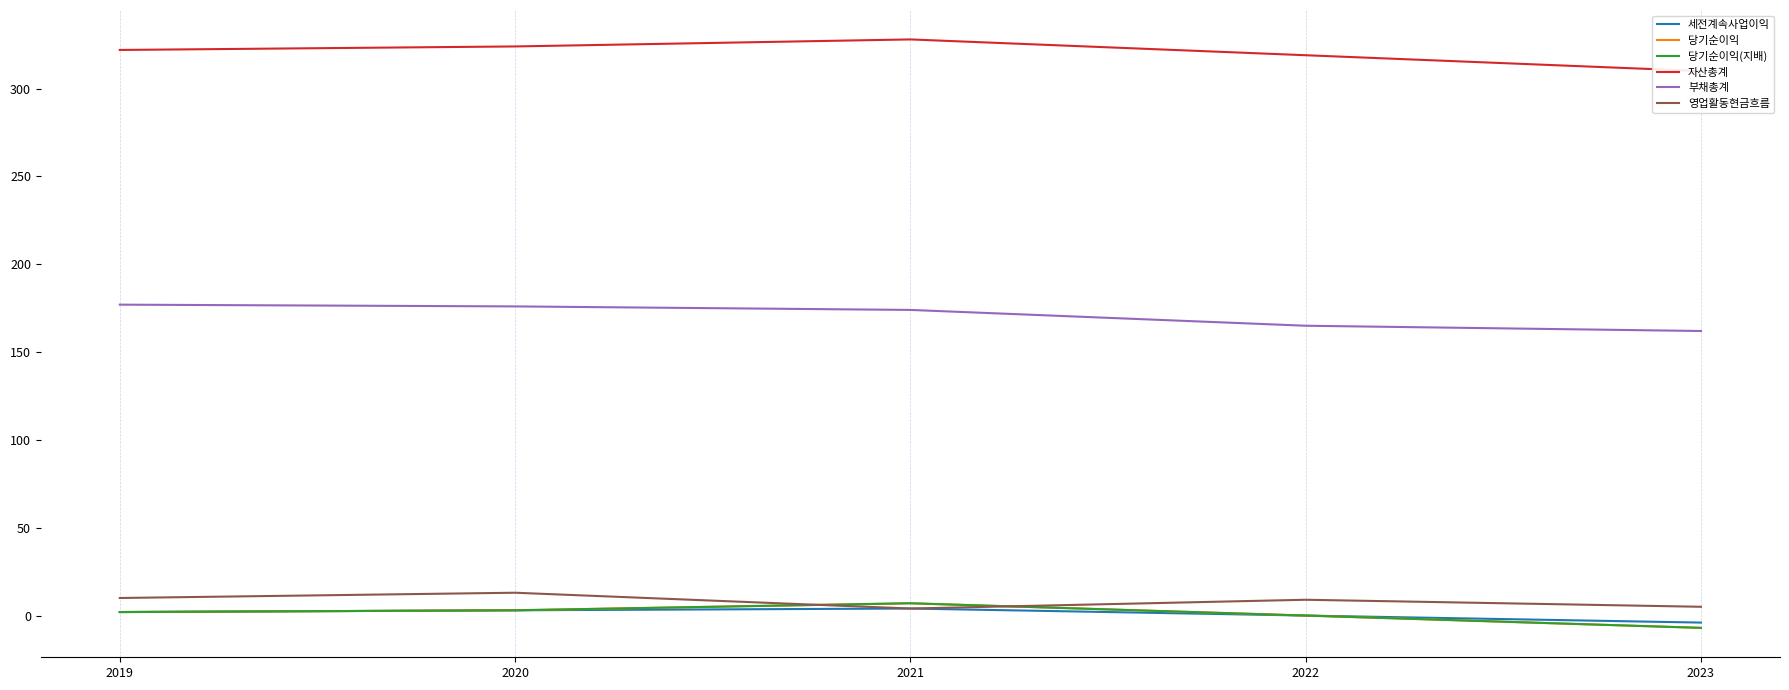

True or false: 부채총계 and 당기순이익(지배) cross at least once.

False